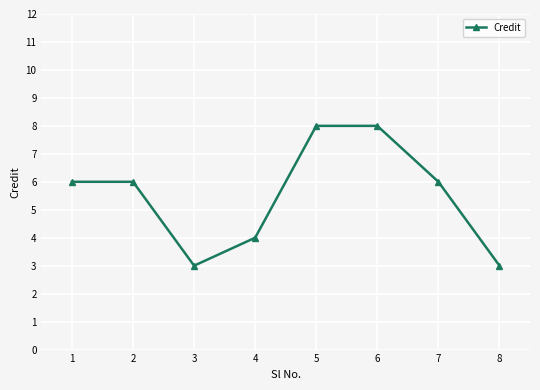

What is the smallest value displayed?

3